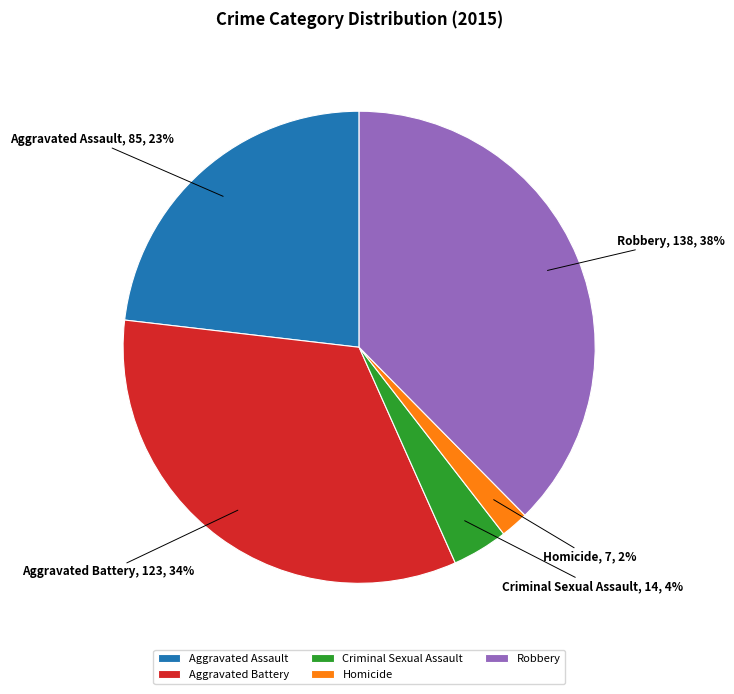

To the nearest percent, what is the combined percentage of Aggravated Assault and Homicide?

25%